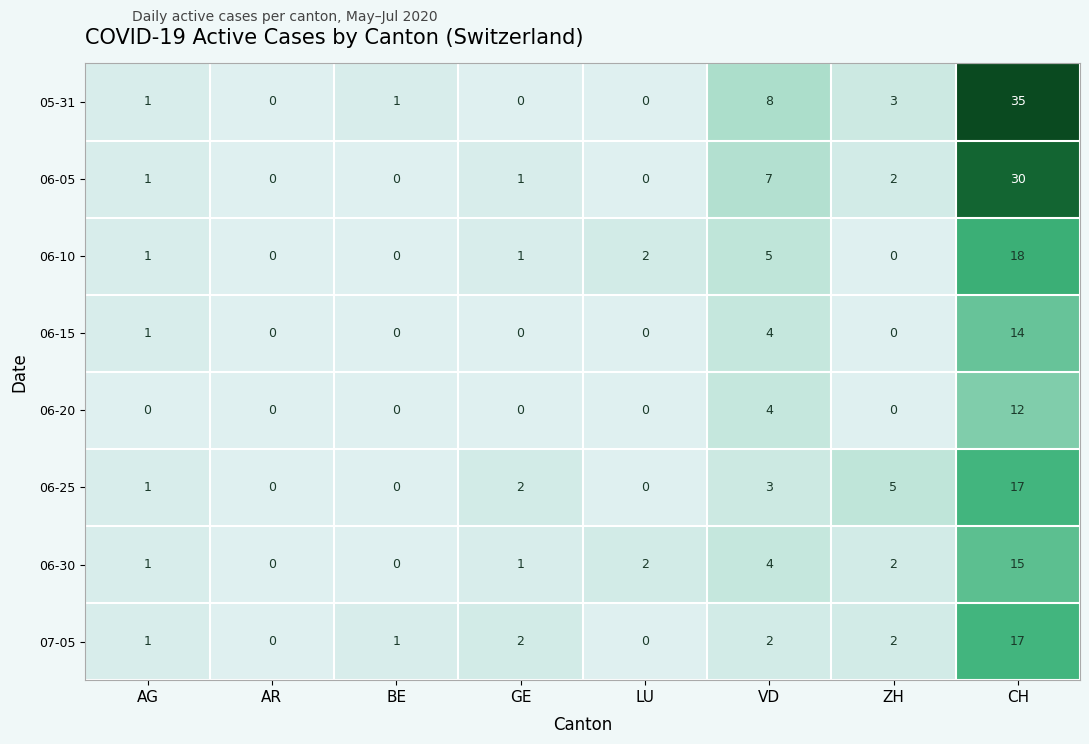

How many series are shown in this chart?

8